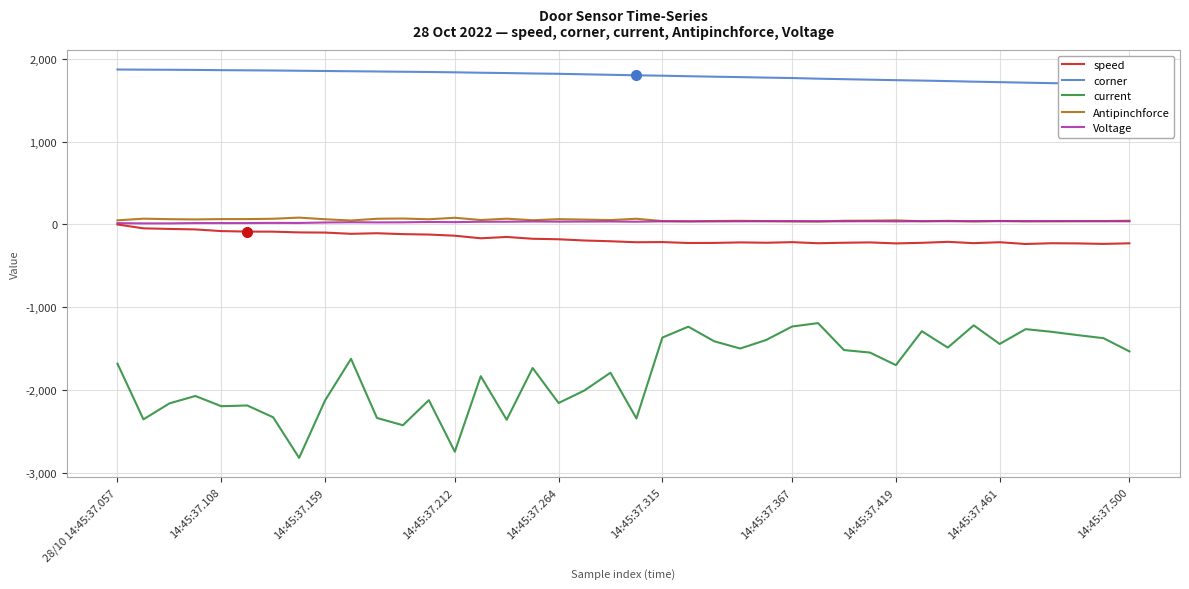

True or false: current and speed intersect in this chart.

False